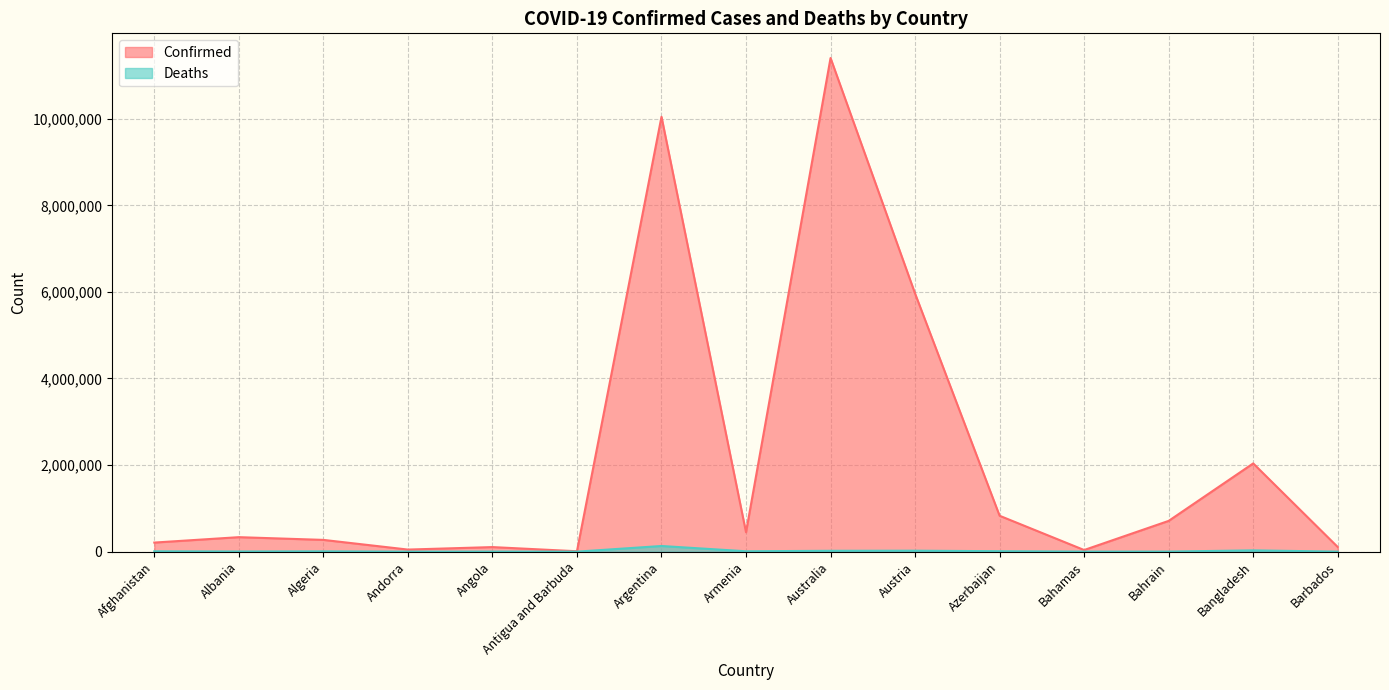

At which label is Deaths closest to 65309?

Bangladesh